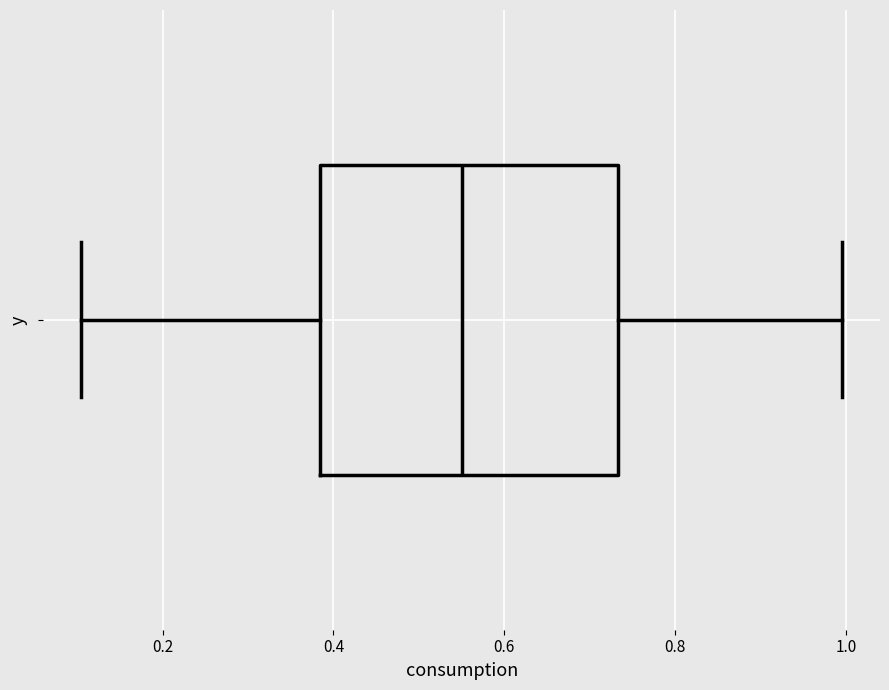

Read this box plot against the x-axis: the position of the median line, the range covered by the box, and the ends of both whiskers. The values are not printed on the chart, so give them approximately, as read against the axis.

median 0.56, box 0.38 to 0.74, whiskers 0.10 to 1.00